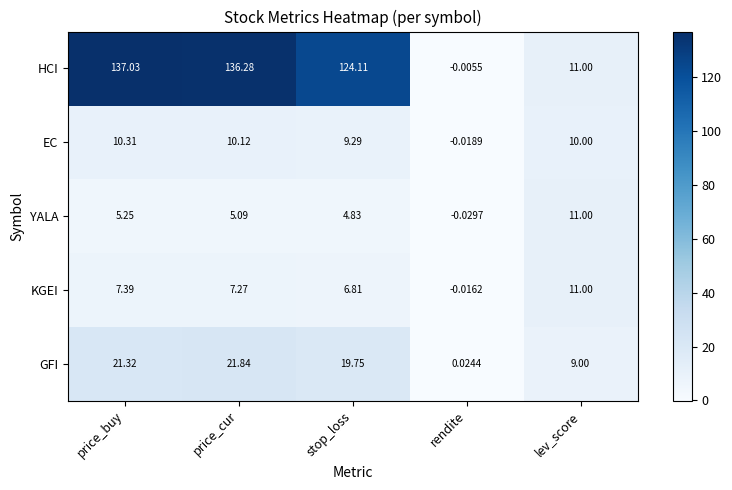

Which series has the largest total across all categories?

HCI